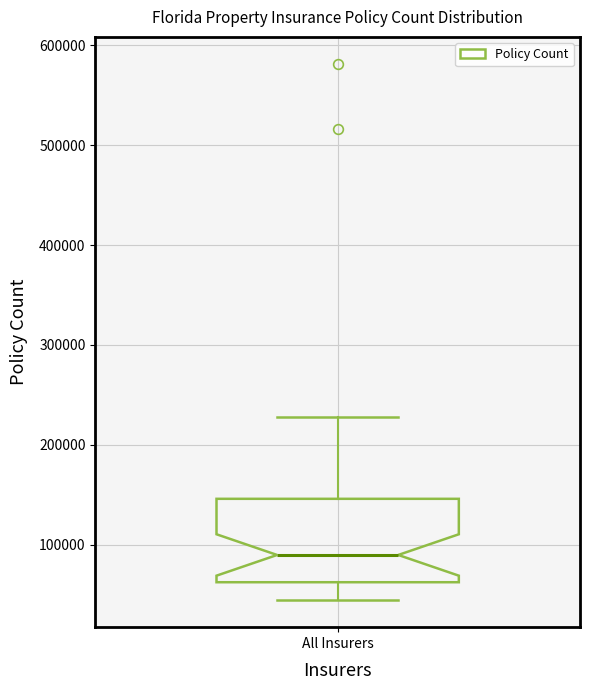

Transcribe this box plot: give where the median line is, the range the box spans, and where the two whiskers end, as read against the y-axis. The values are not printed on the chart, so give them approximately, as read against the axis.

median 90000, box 60000 to 150000, whiskers 40000 to 230000